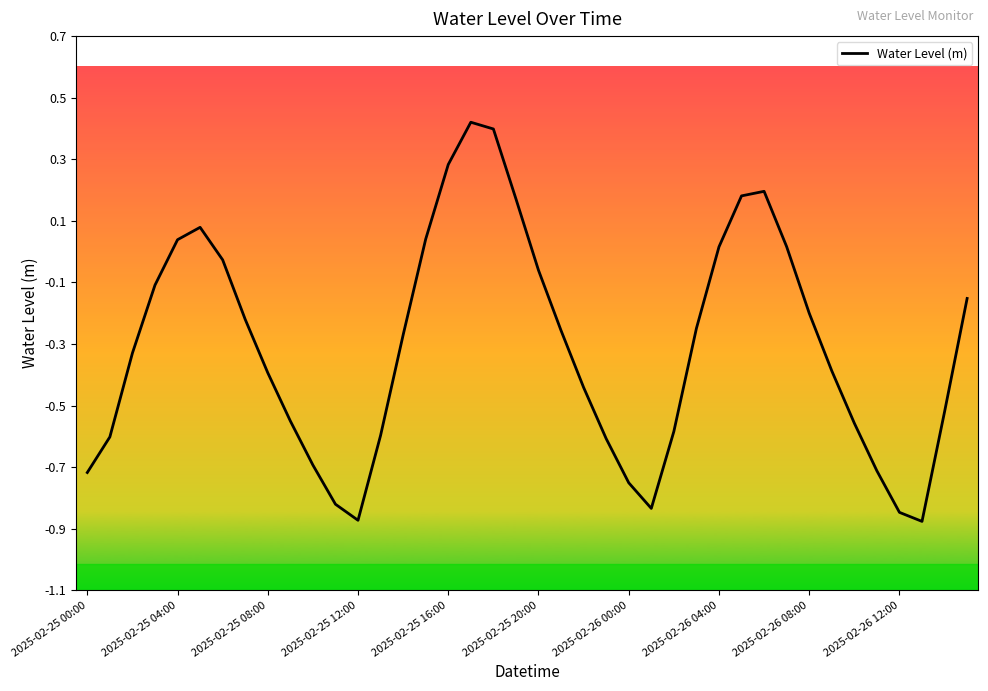

Count the number of data series in this chart.

1